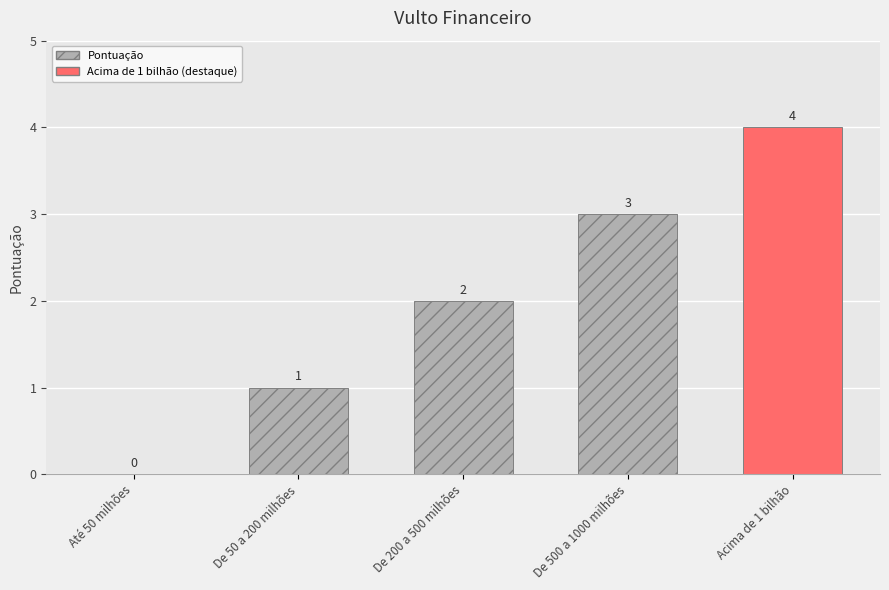

Count the values in the range 1 to 3.

3